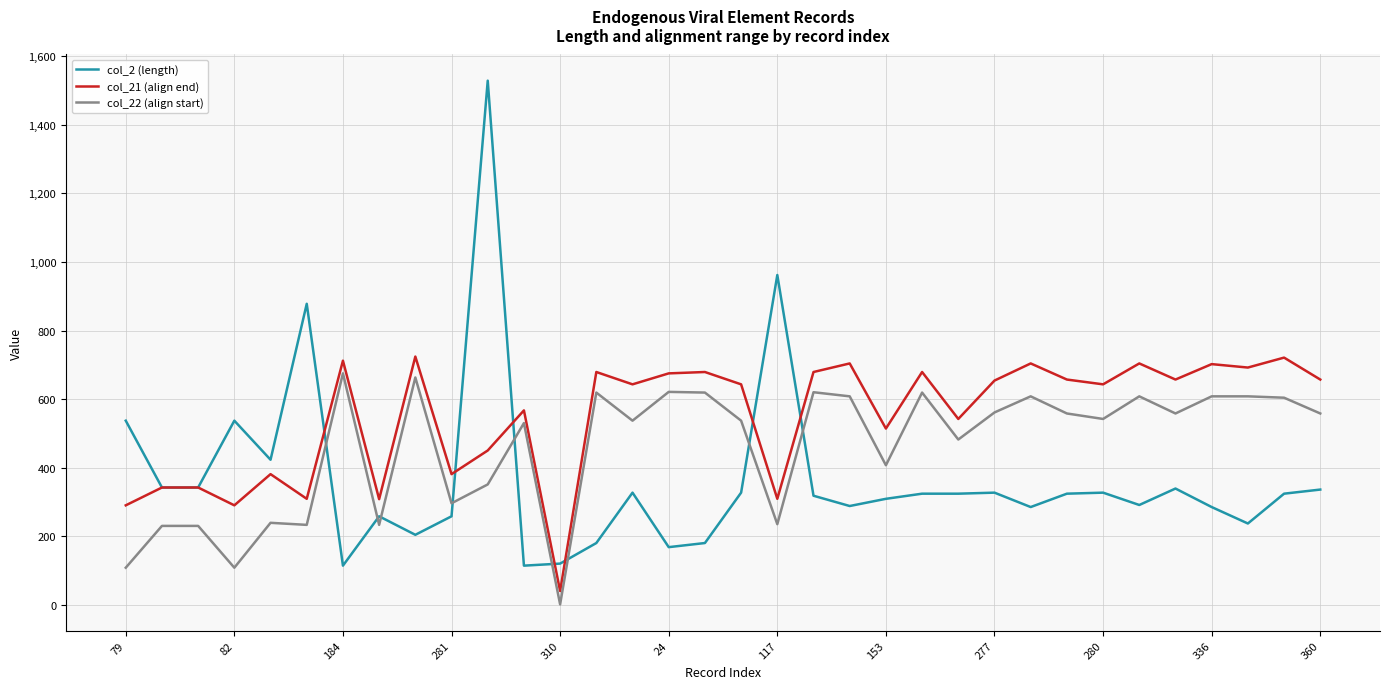

Which series has the largest range (max minus min)?

col_2 (length)